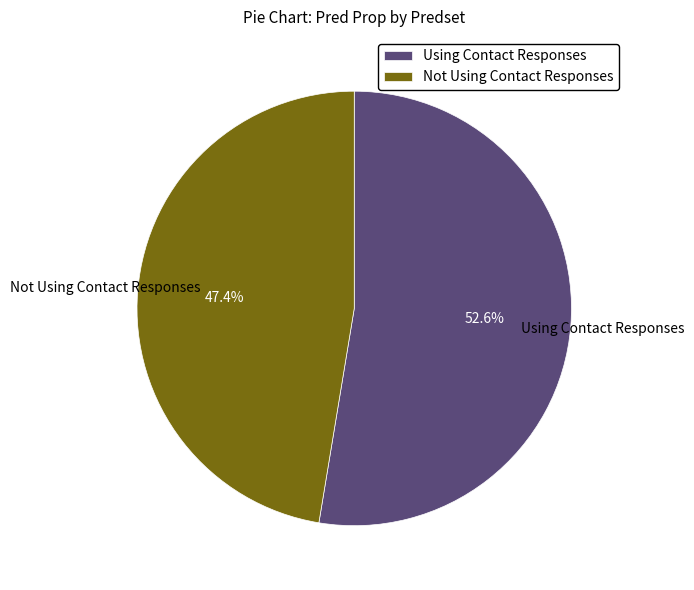

Does any single category account for the majority?

Yes